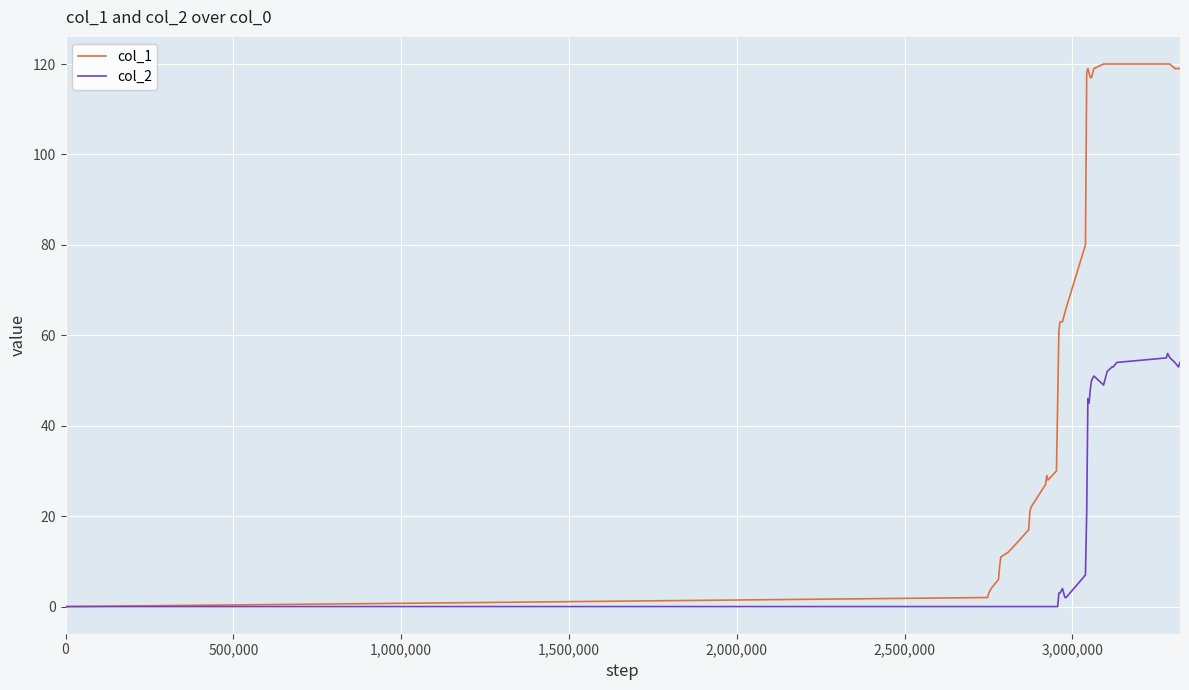

What is the greatest value displayed?

120